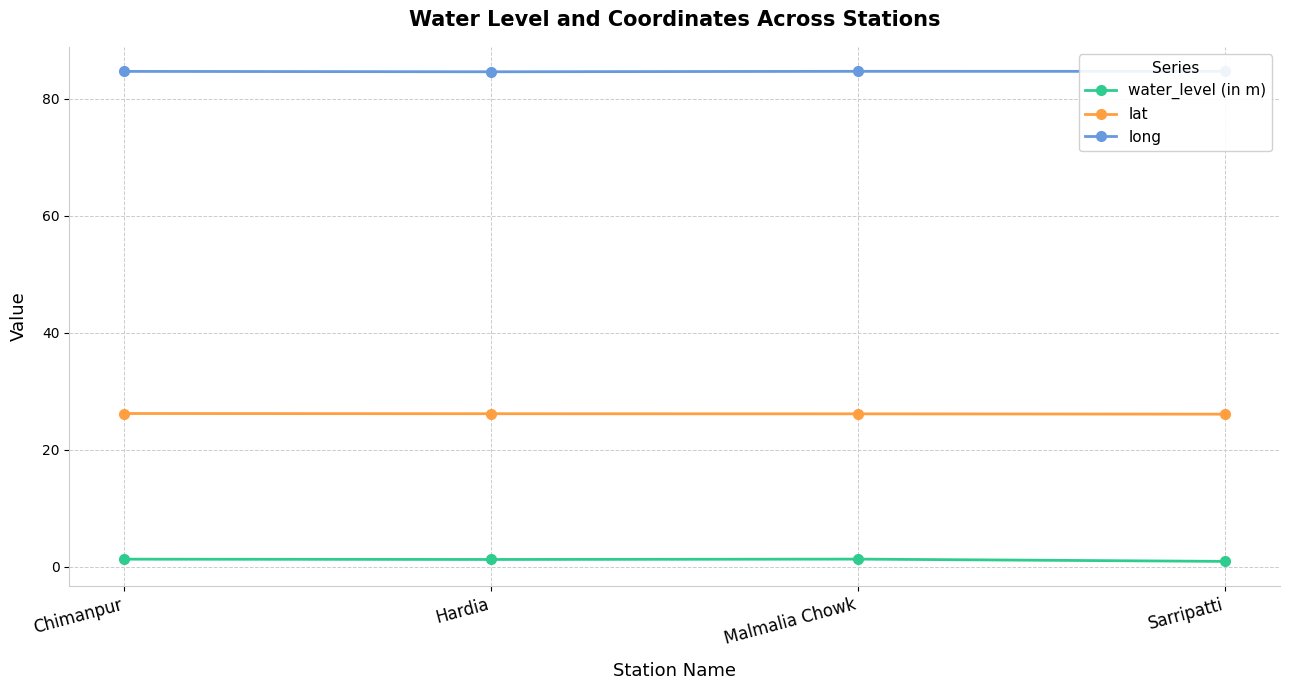

What is the difference between the long values at Malmalia Chowk and Hardia?

0.1